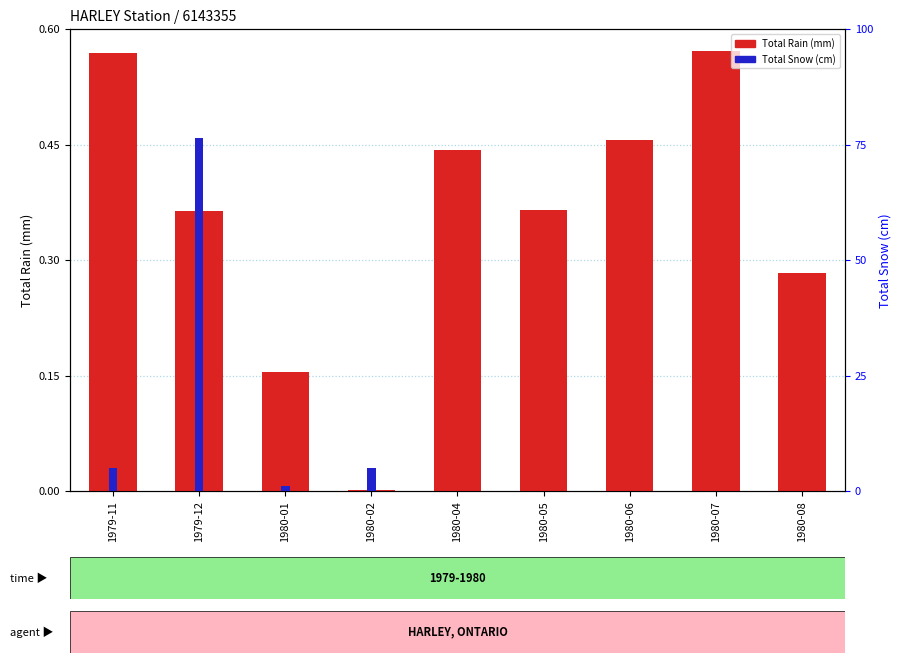

Reading left to right, extract all data points from this chart.

Total Rain (mm): 1979-11=0.6	1979-12=0.4	1980-01=0.2	1980-02=0.0	1980-04=0.4	1980-05=0.4	1980-06=0.5	1980-07=0.6	1980-08=0.3
Total Snow (cm): 1979-11=5.0	1979-12=76.5	1980-01=1.0	1980-02=5.0	1980-04=0.0	1980-05=0.0	1980-06=0.0	1980-07=0.0	1980-08=0.0